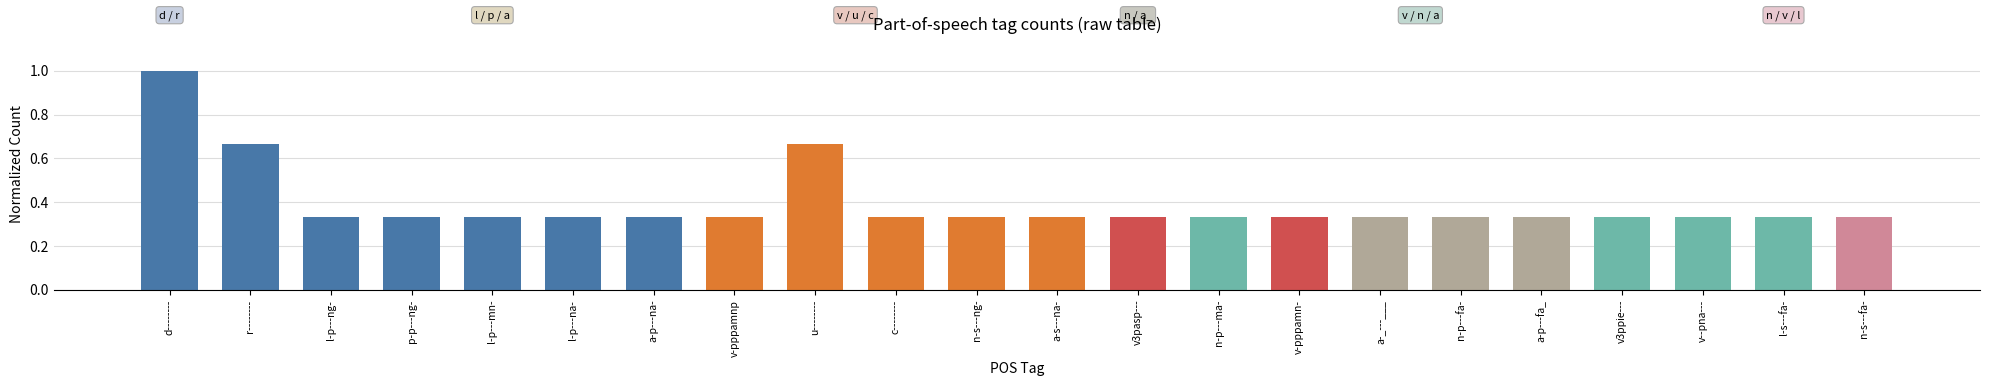

What is the label of the 10th bar from the left?

c--------